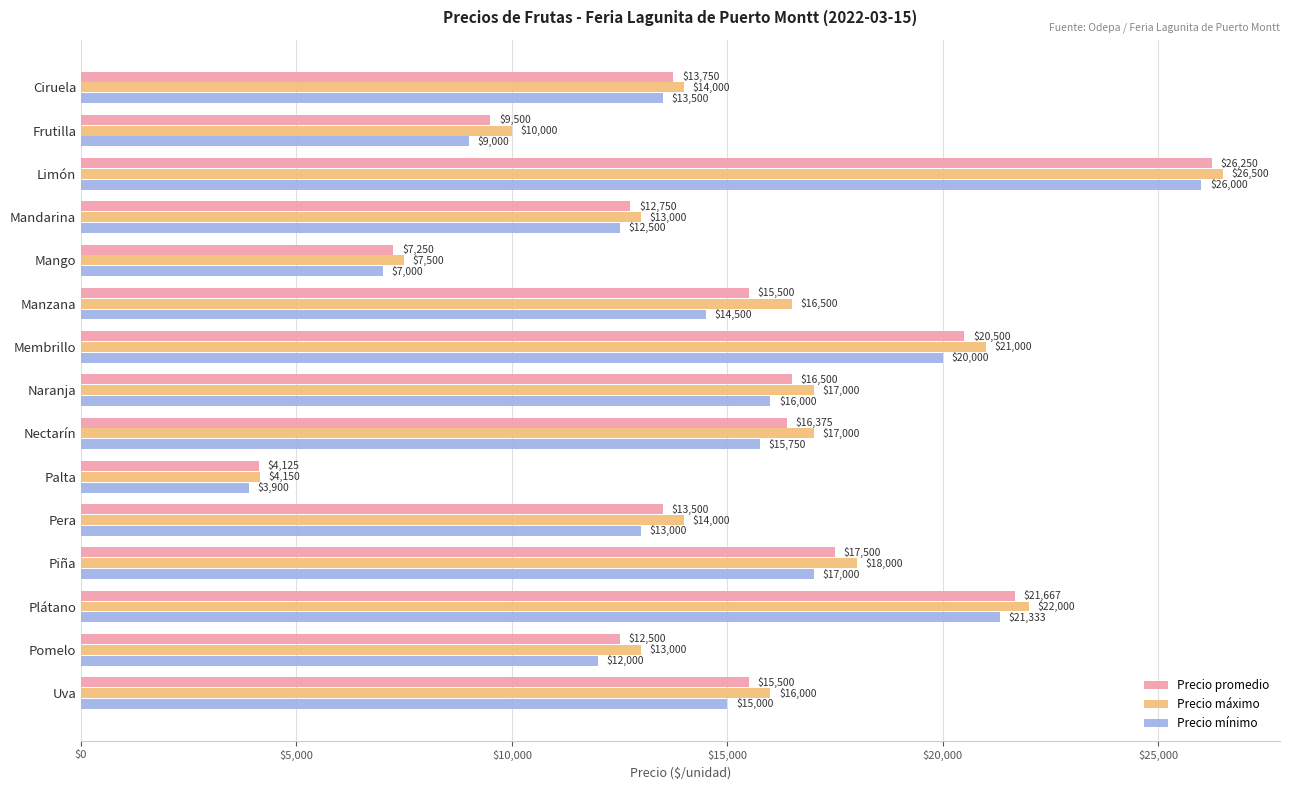

What is the difference between the maximum and second lowest values in the Precio promedio series?

19000